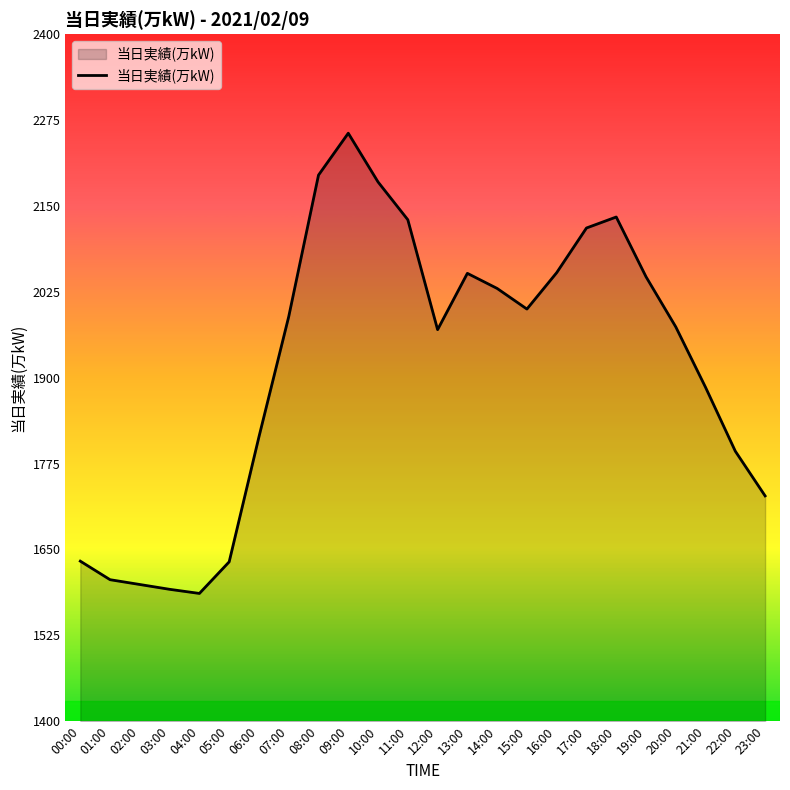

True or false: the data shows 2256 at 09:00.

True